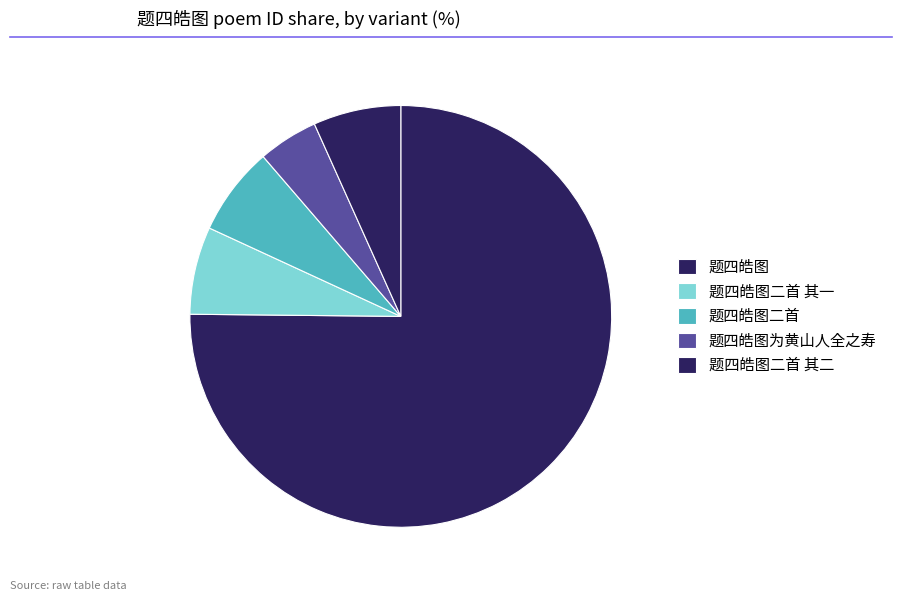

What is the largest slice in the pie chart?

题四皓图